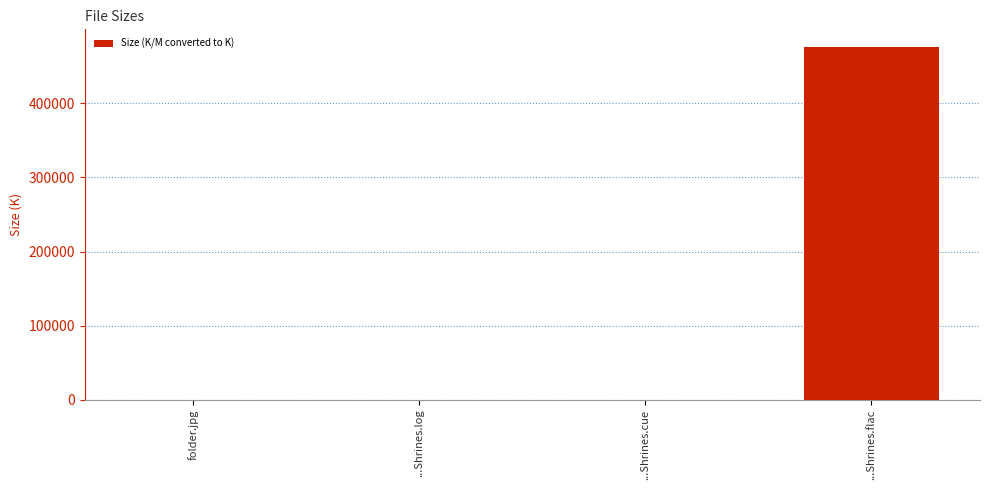

What is the approximate value at ...Shrines.log?

2.2